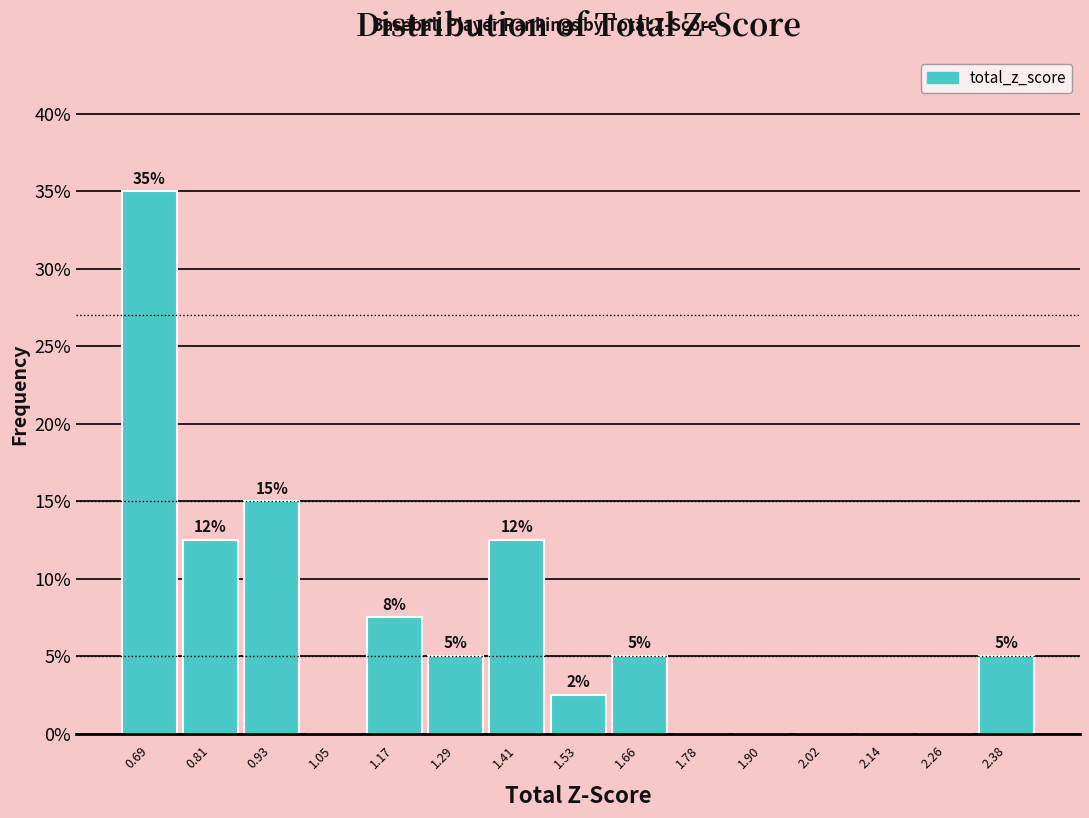

Over which range of the x-axis is the bar tallest?

0.62 to 0.74